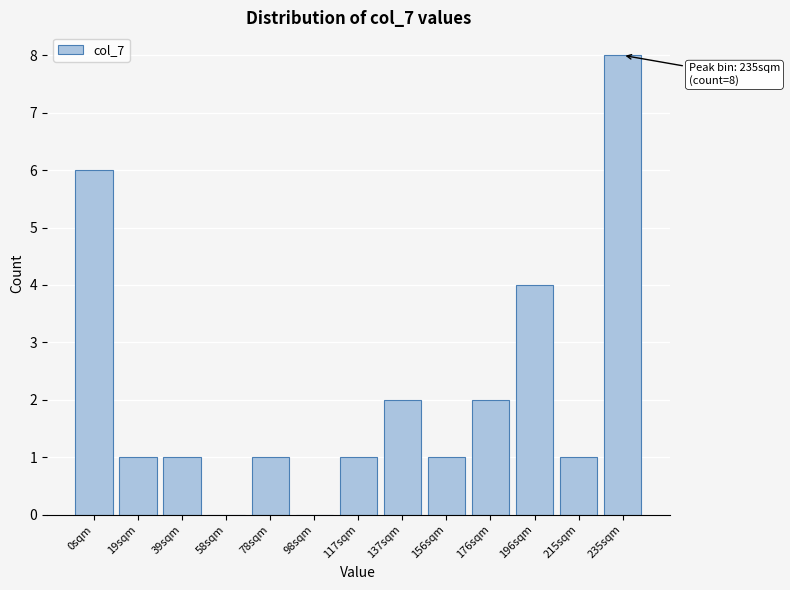

Is it true that the value at 215sqm is 1?

True